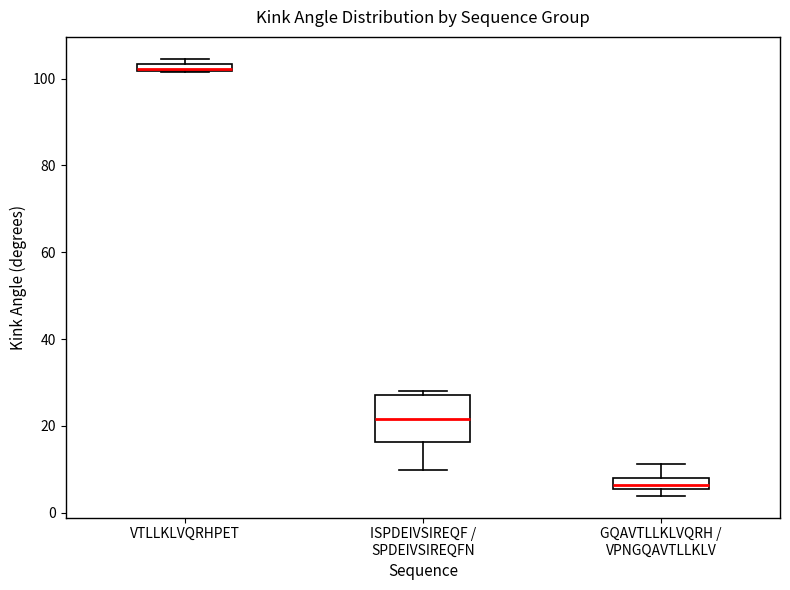

Where is the upper edge of the box for ISPDEIVSIREQF / SPDEIVSIREQFN on the y-axis? The values are not printed on the chart, so give them approximately, as read against the axis.

28